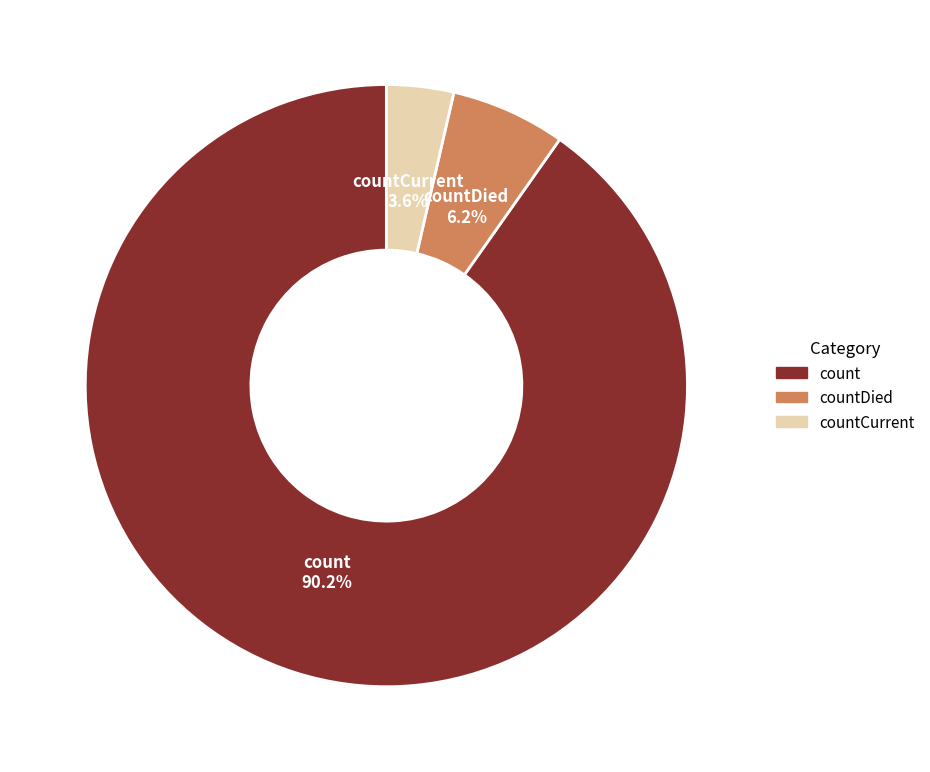

Is there a majority slice in this chart?

Yes